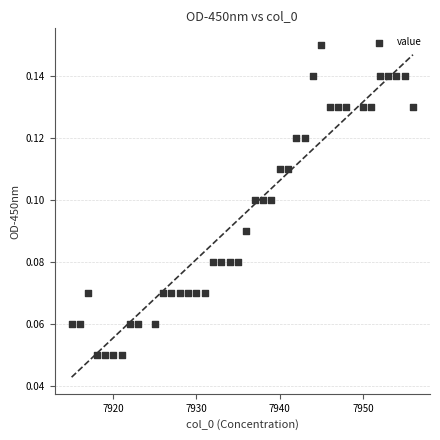

What is the range of X values (max minus min)?

41.0